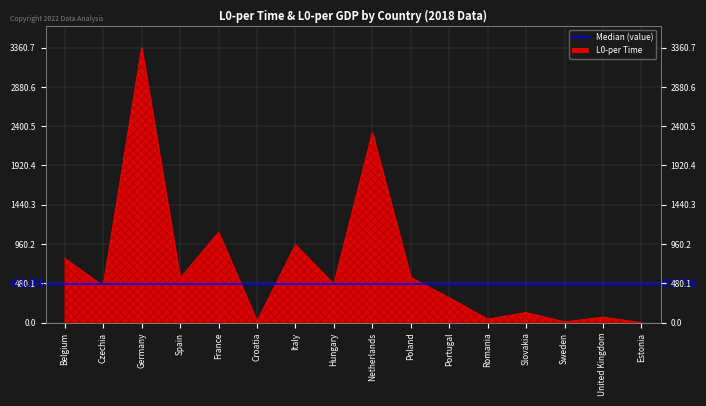

What is the change in value from Czechia to France?

+656.5